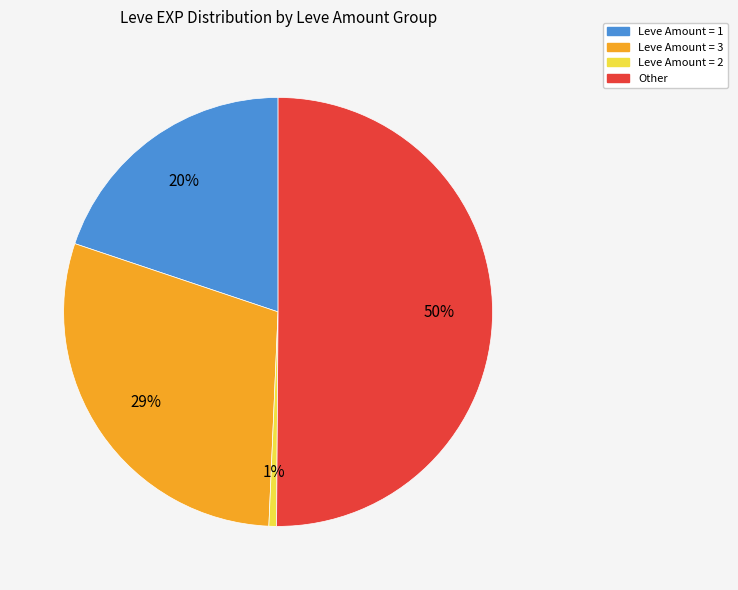

To the nearest percent, what is the average slice percentage?

25%